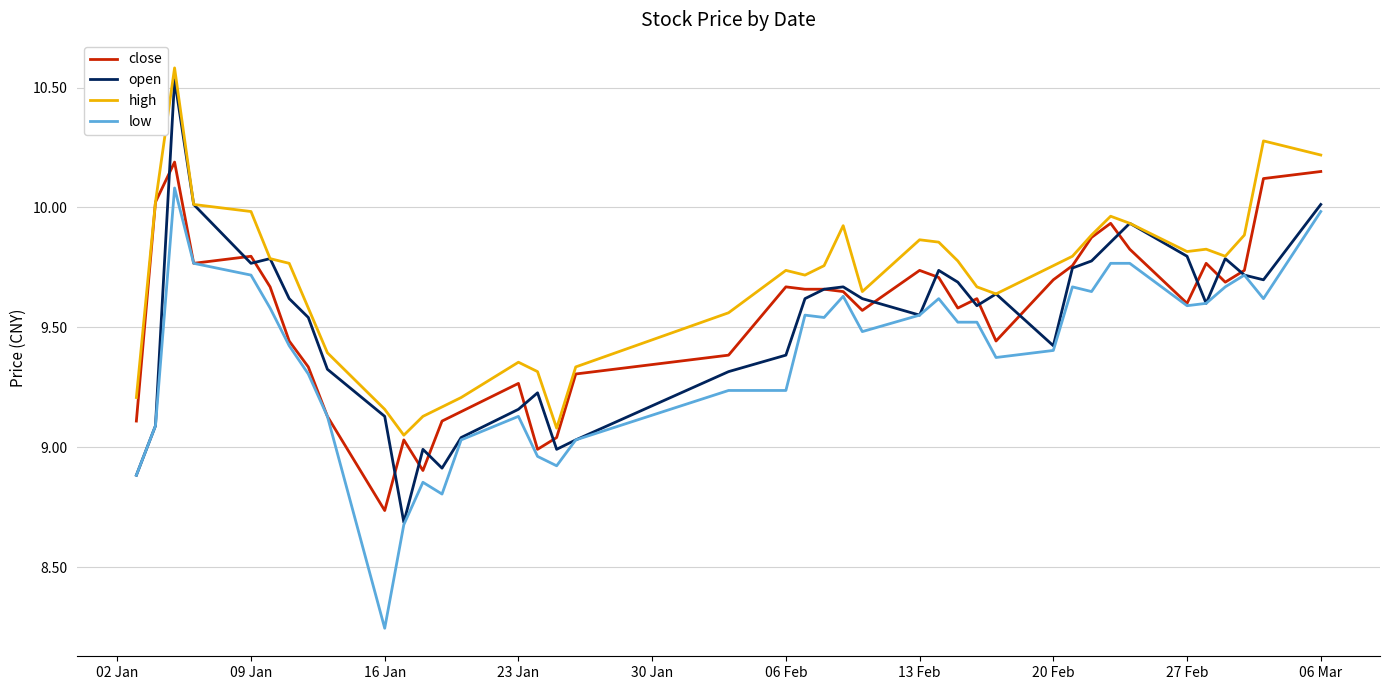

What is the maximum value for high?

10.6